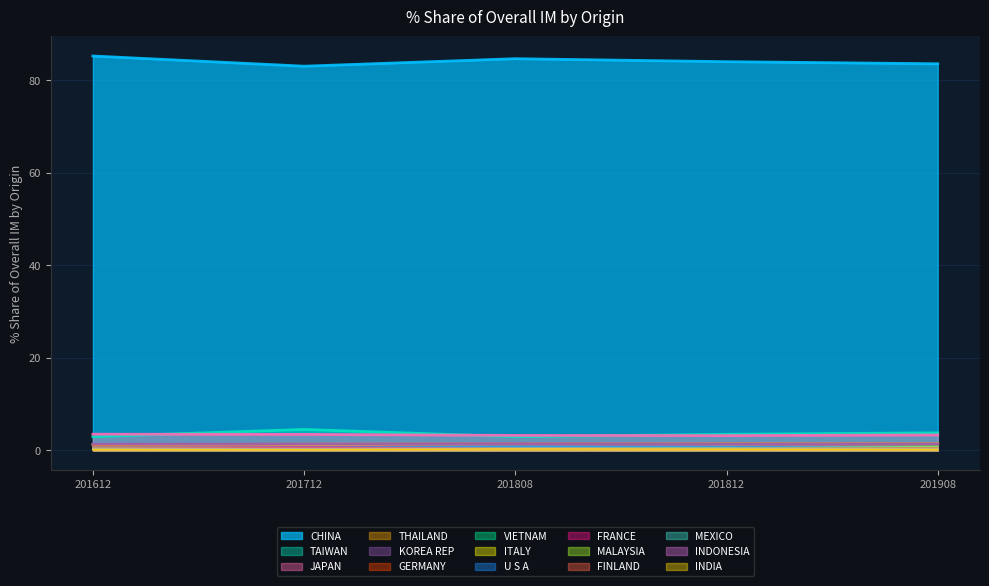

What is the lowest value of the 201908_% Share series?

0.2